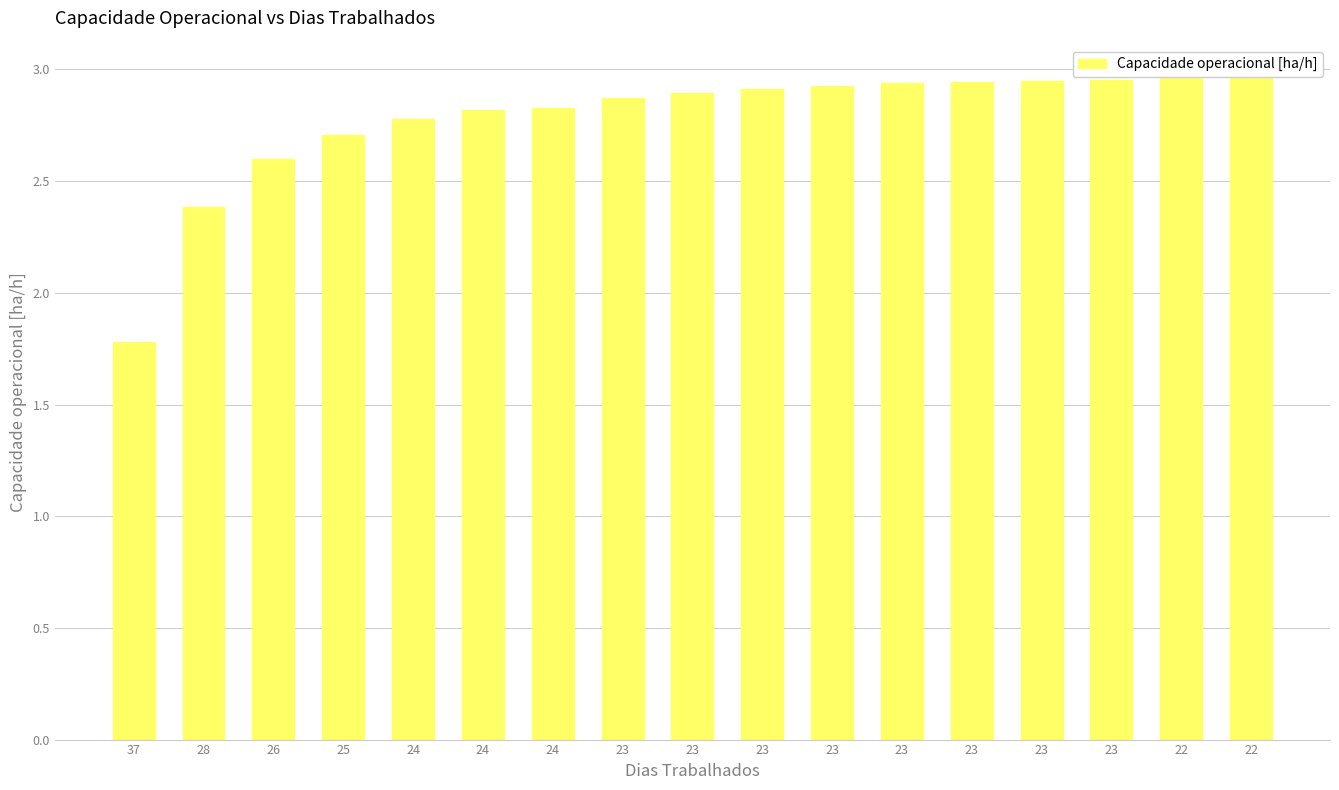

Approximately how many times larger is the value at 25 compared to 23?

0.9